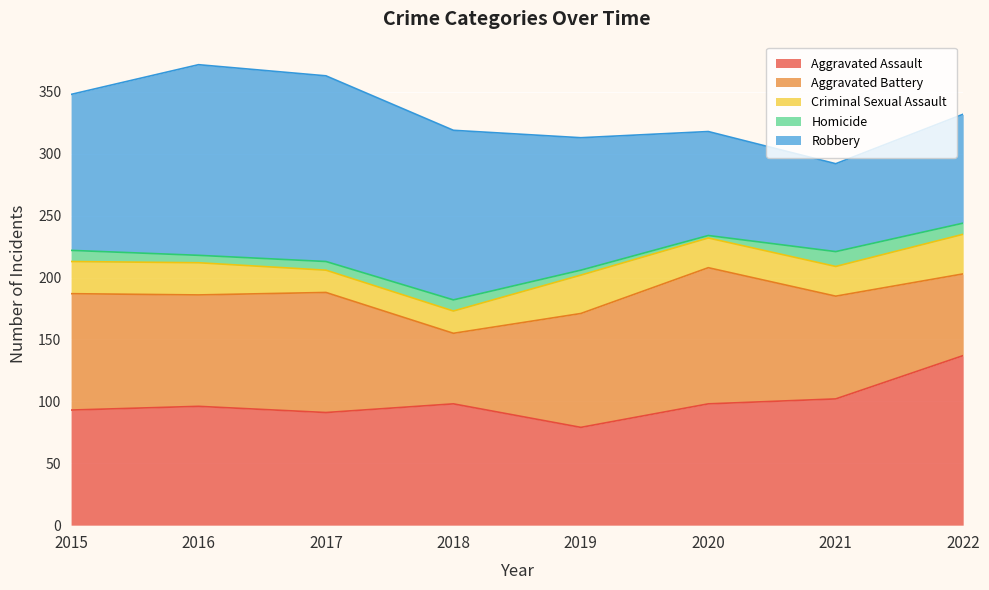

After their last crossing, which series has the higher values: Aggravated Assault or Robbery?

Aggravated Assault